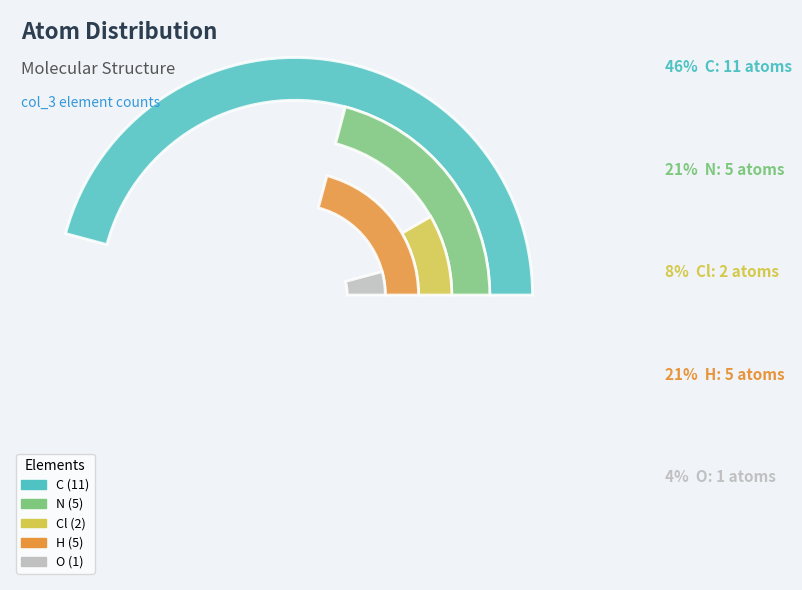

Does any single category account for the majority?

No